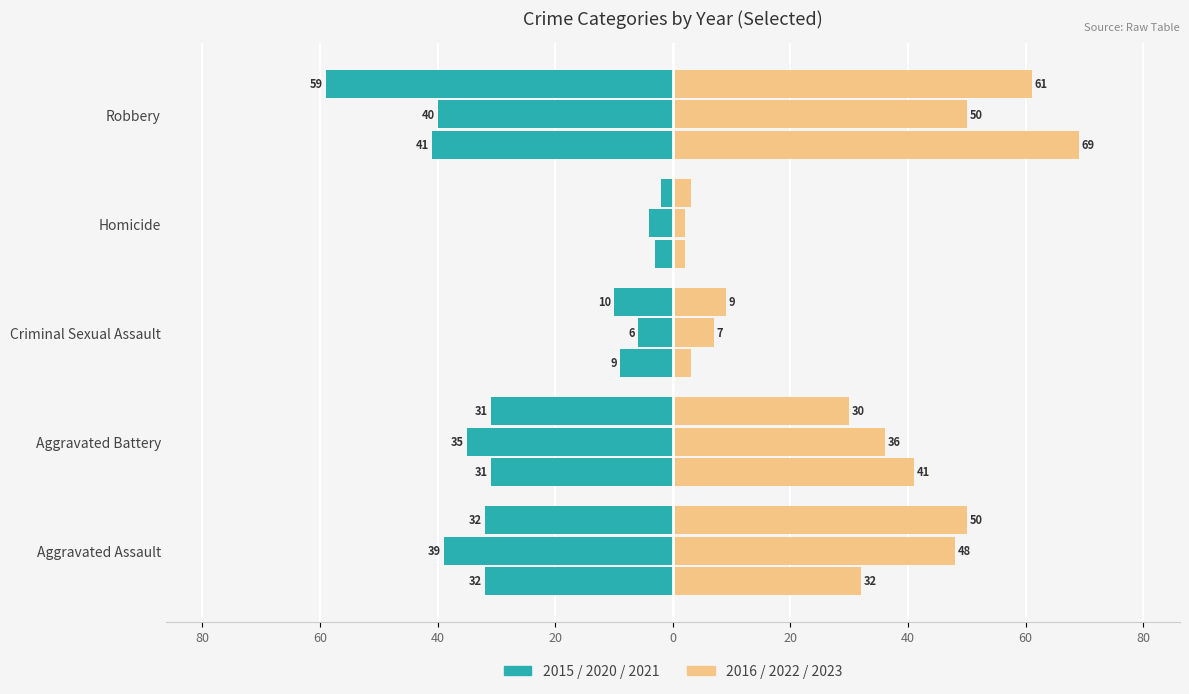

Which series has the largest total across all categories?

2023